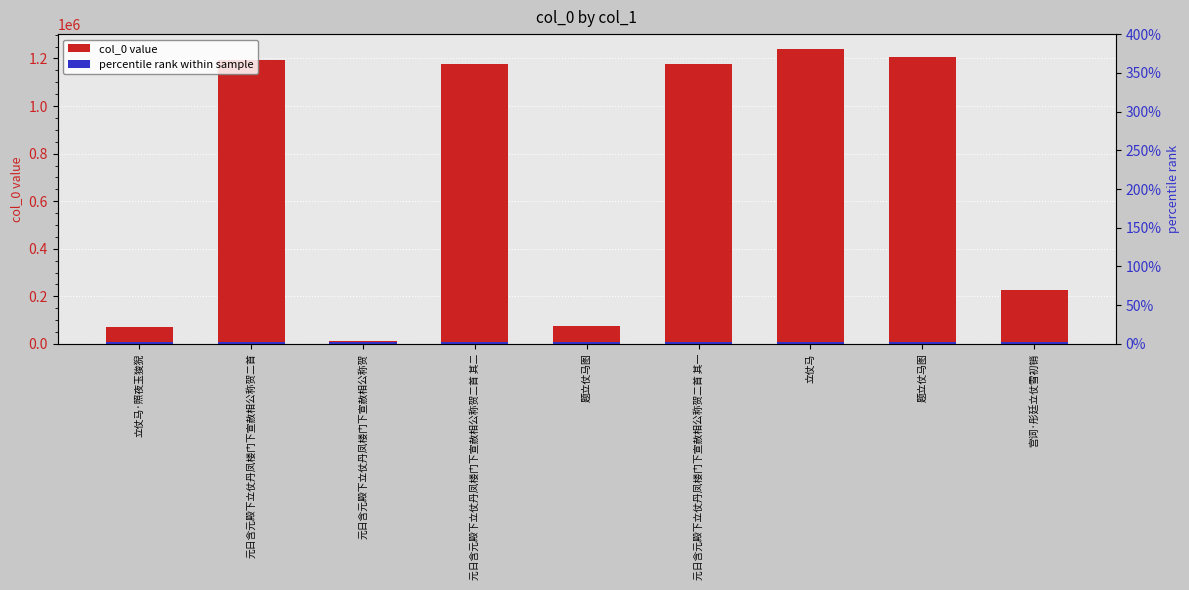

Is the value of col_0 at 元日含元殿下立仗丹凤楼门下宣赦相公称贺 greater than the value of percentile rank at 元日含元殿下立仗丹凤楼门下宣赦相公称贺?

Yes